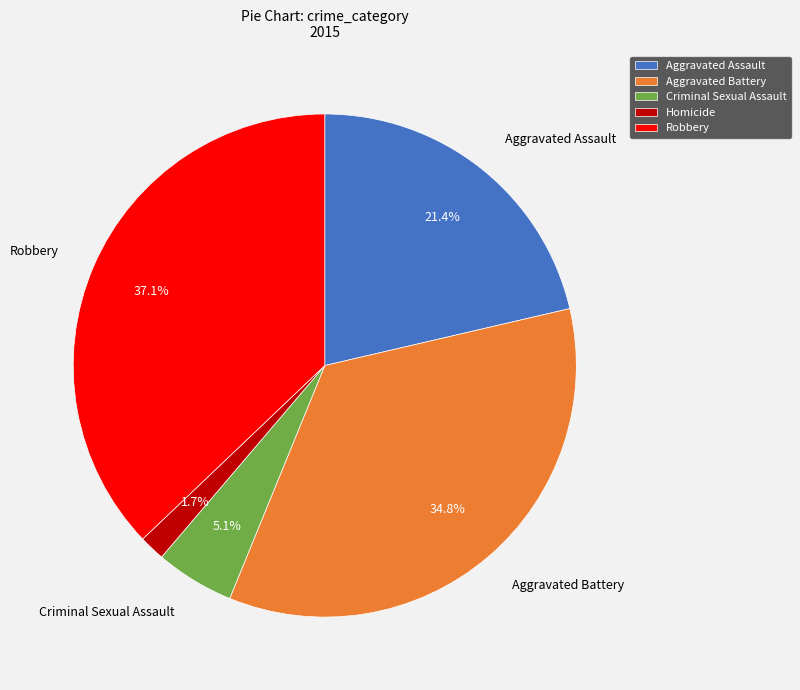

What is the ratio of the value at Aggravated Battery to the value at Robbery?

0.9